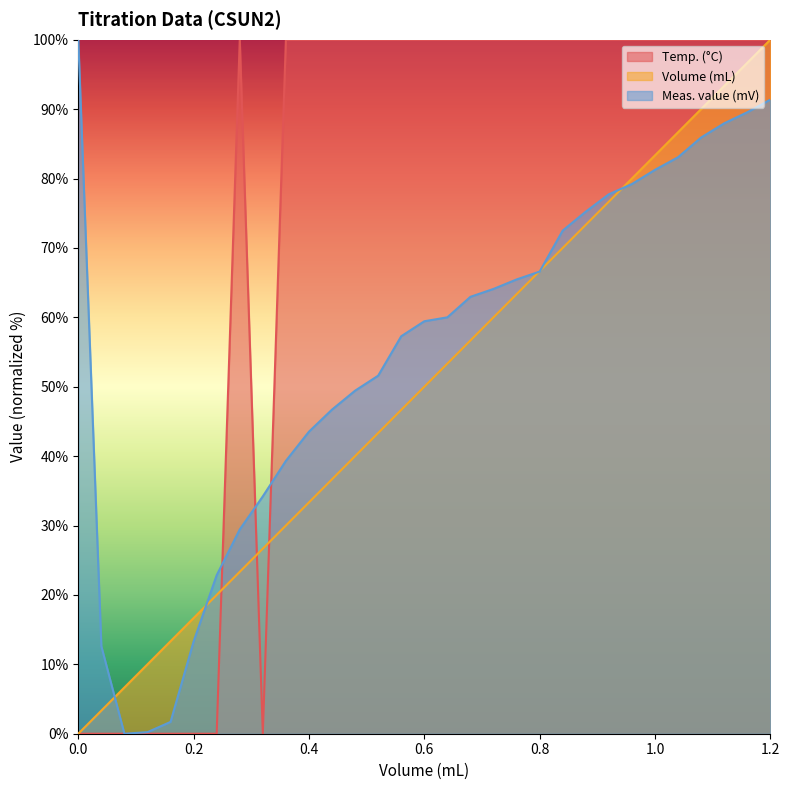

How many times do Volume (mL) and Temp. (°C) cross each other?

4